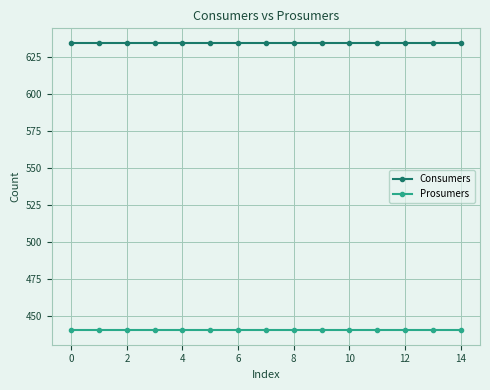

True or false: Prosumers and Consumers cross at least once.

False